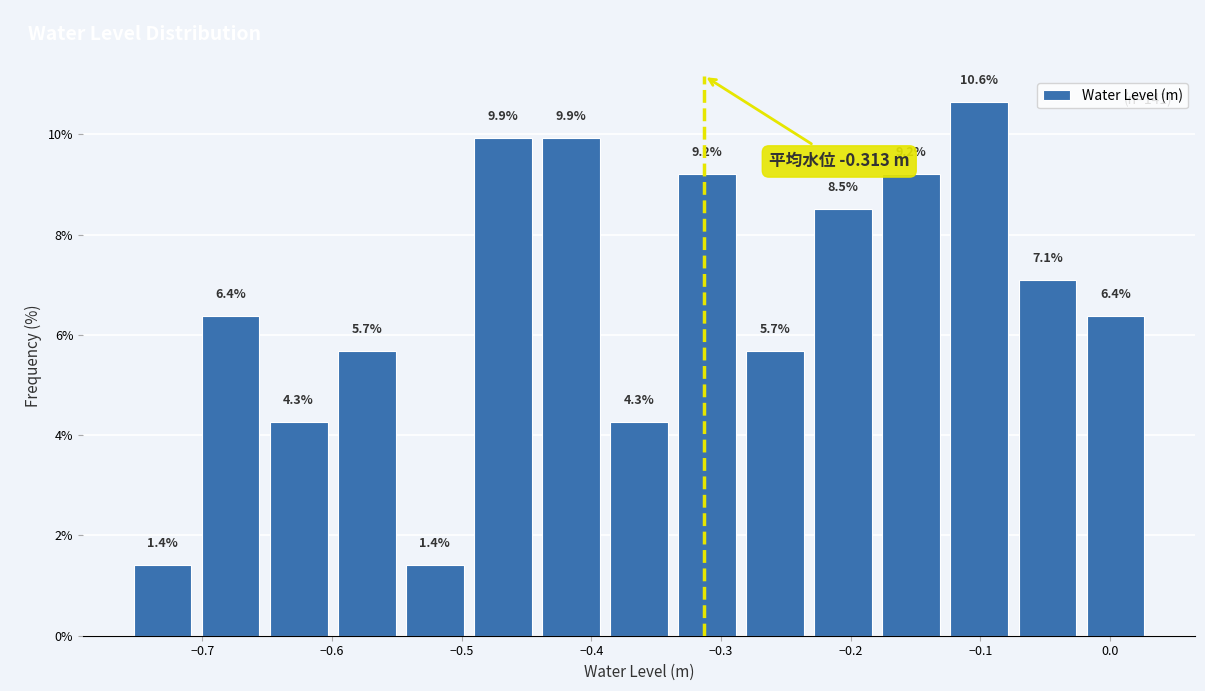

What is the height of the bar covering -0.49 to -0.44 on the x-axis? The bar edges are not printed on the chart, so give them approximately, as read against the axis.

9.9